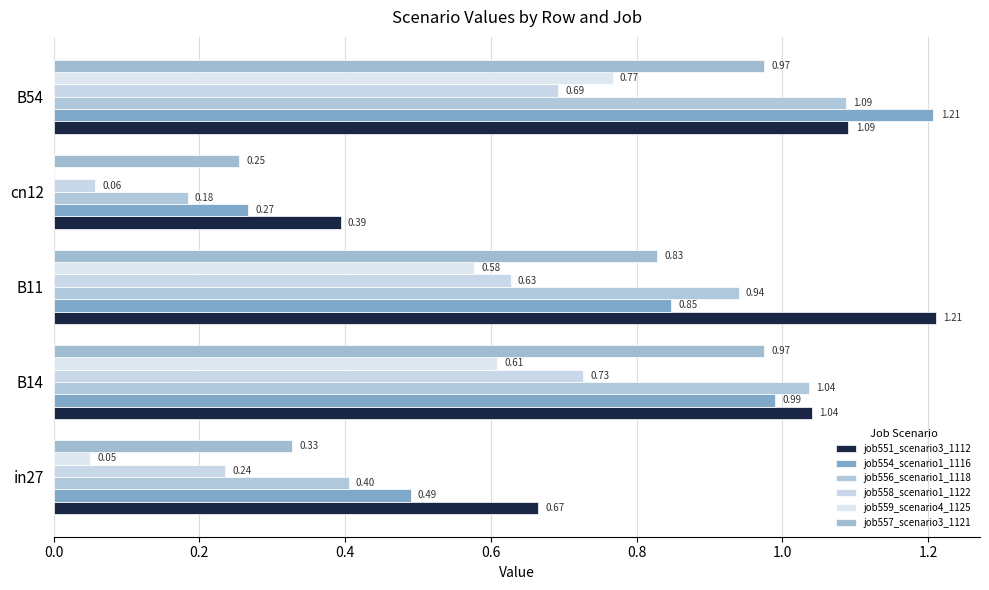

Where is job554_scenario1_1116 nearest to the value 0?

cn12